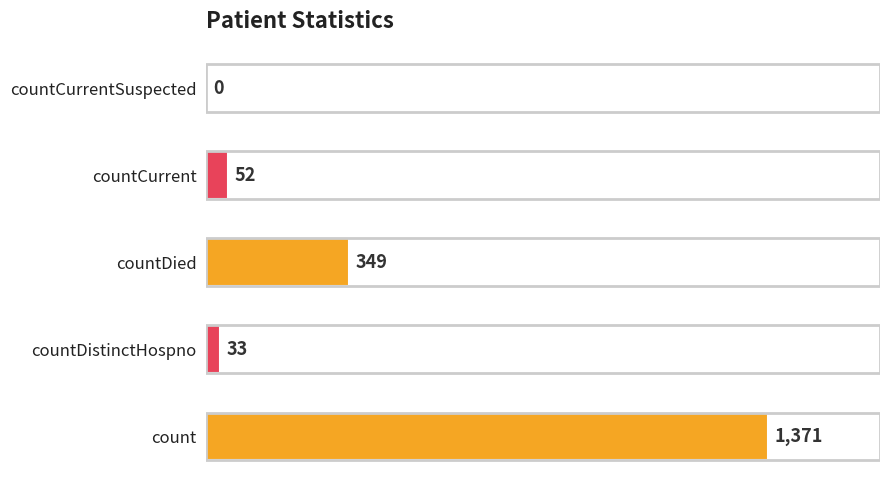

Which label corresponds to the largest value in the chart?

count